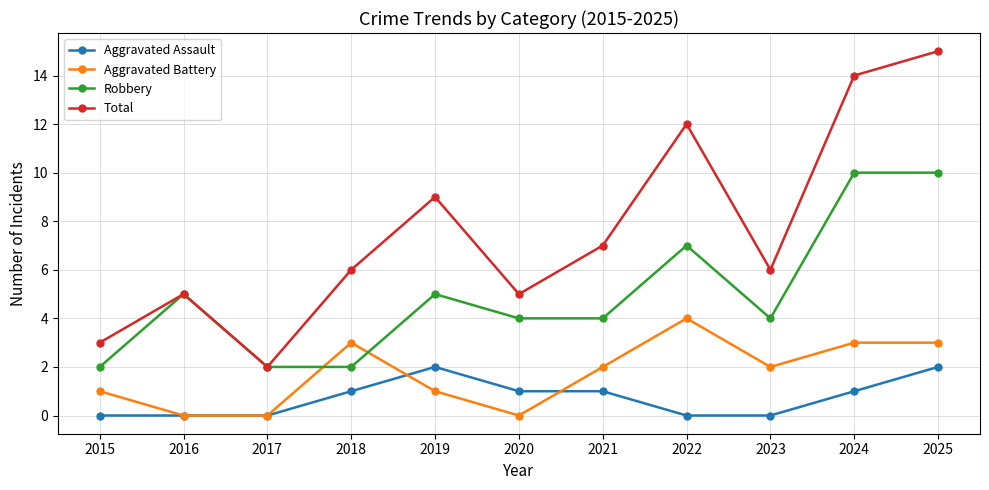

What is the maximum value shown in the chart?

15